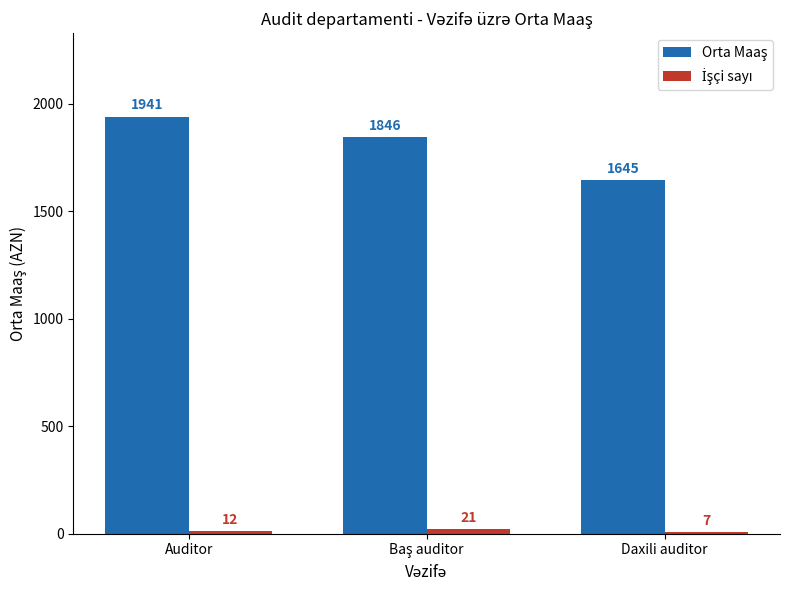

What is the minimum value shown in the chart?

7